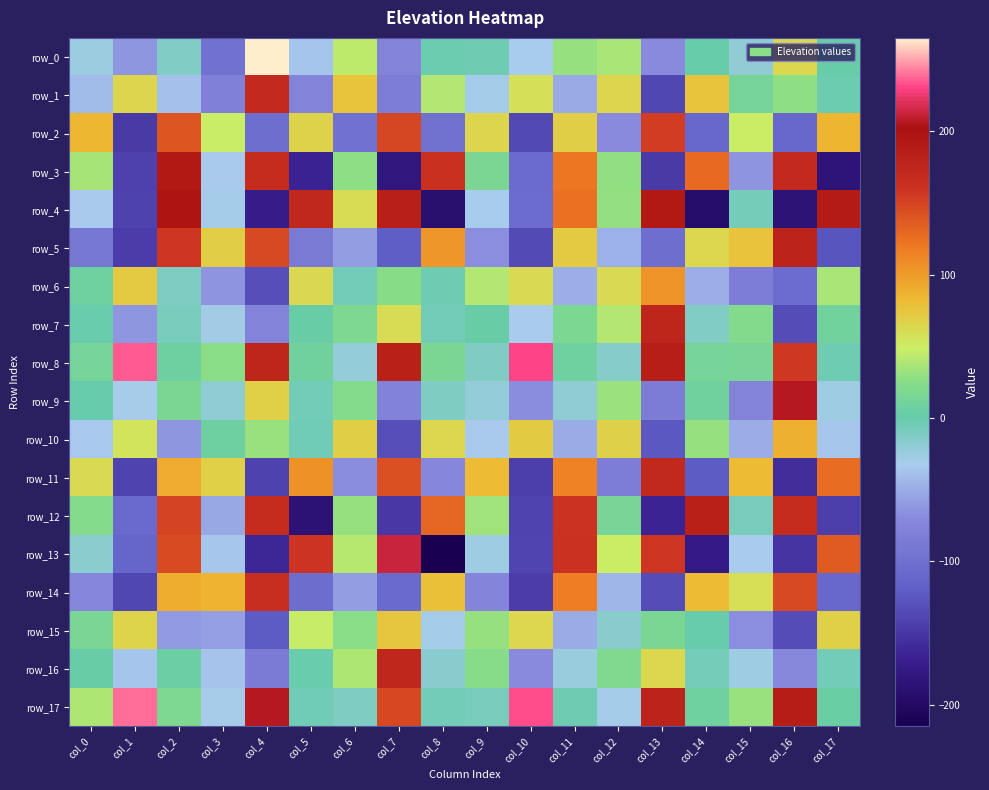

How many values in row_5 are above zero?

8